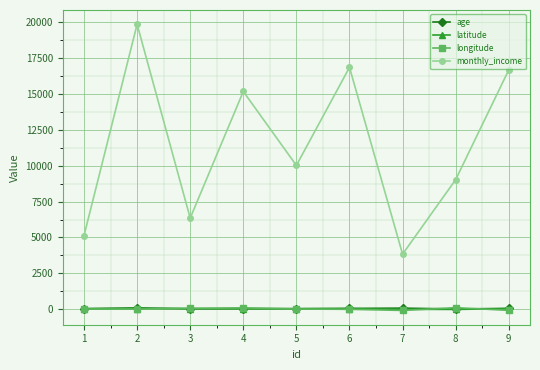

The value of monthly_income at 8 is 9027.0. True or false?

True